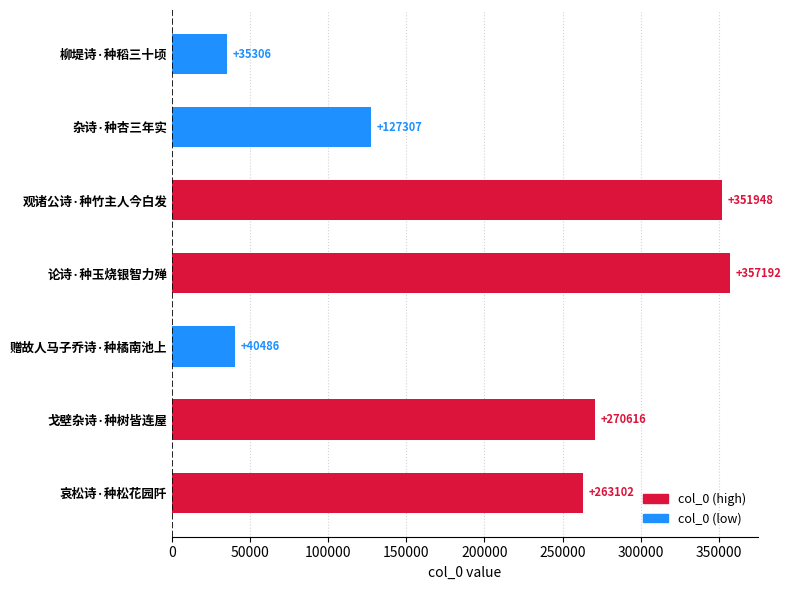

Count the number of categories in the chart.

7